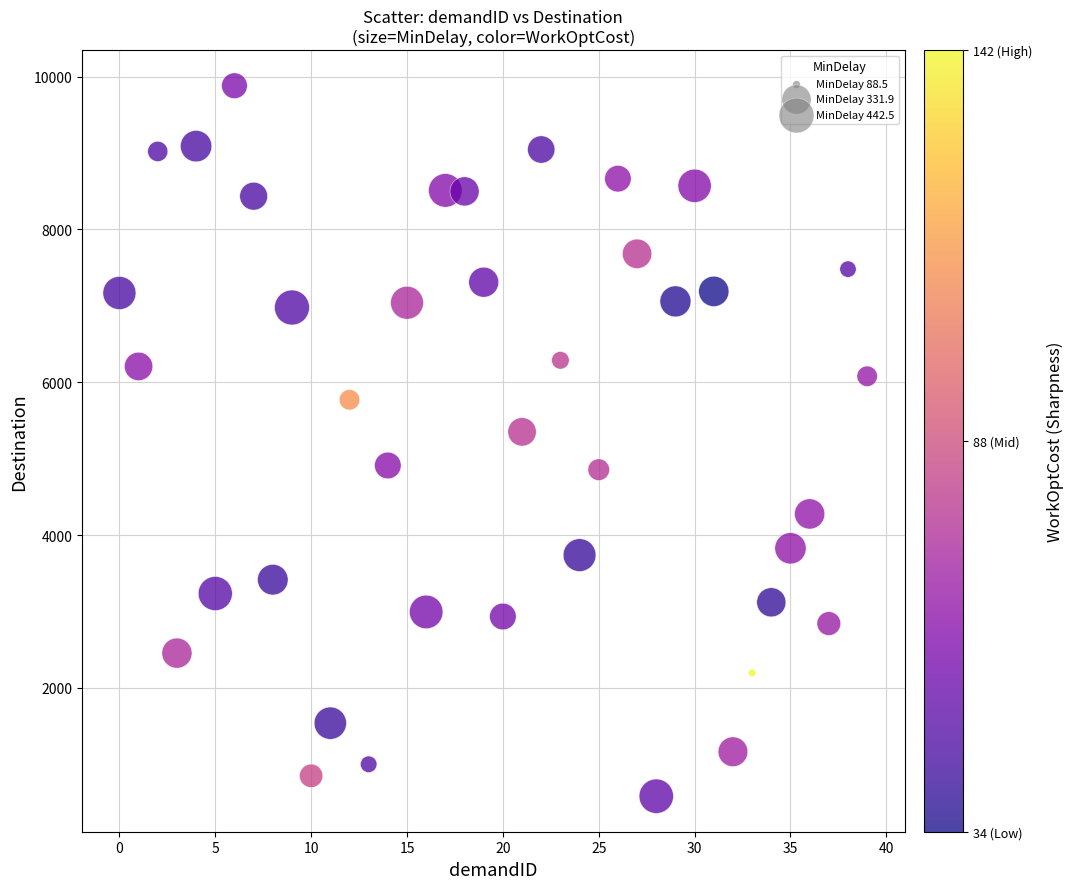

What Y value in the scatter plot is closest to 5231?

5350